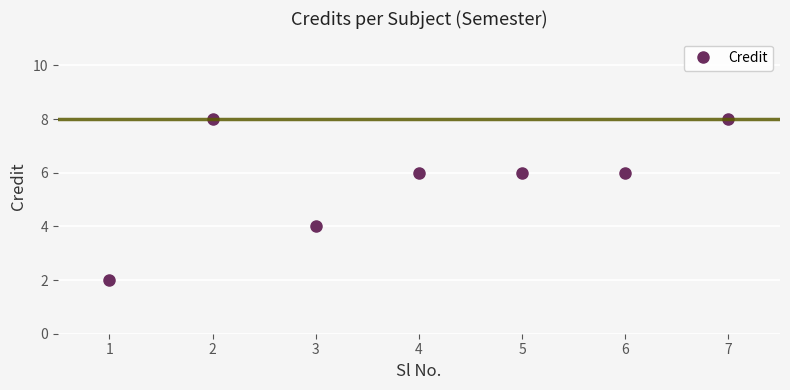

Reading right to left, list all the values displayed in this chart.

8	6	6	6	4	8	2